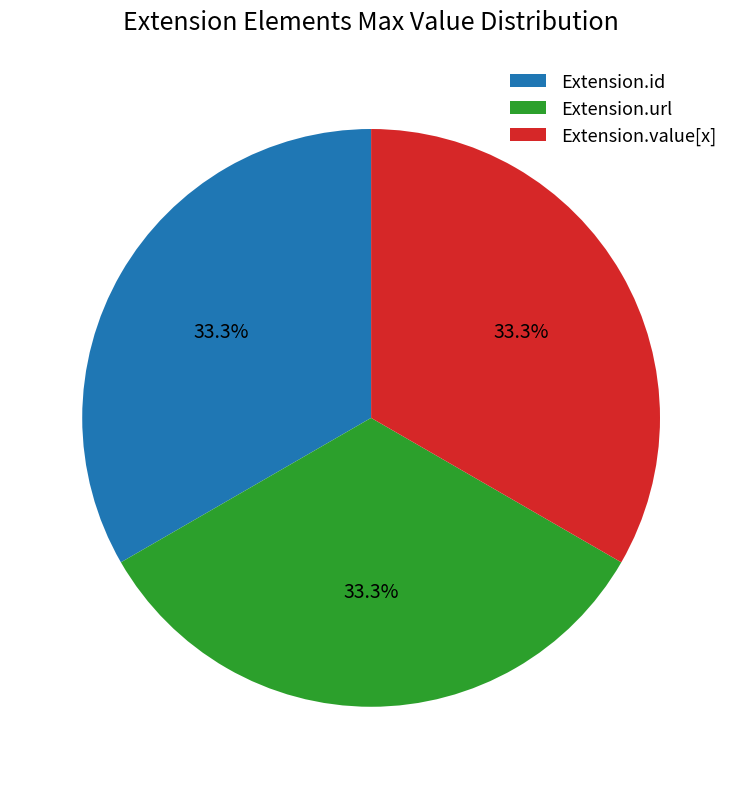

Does Extension.id represent more than half of the total?

No